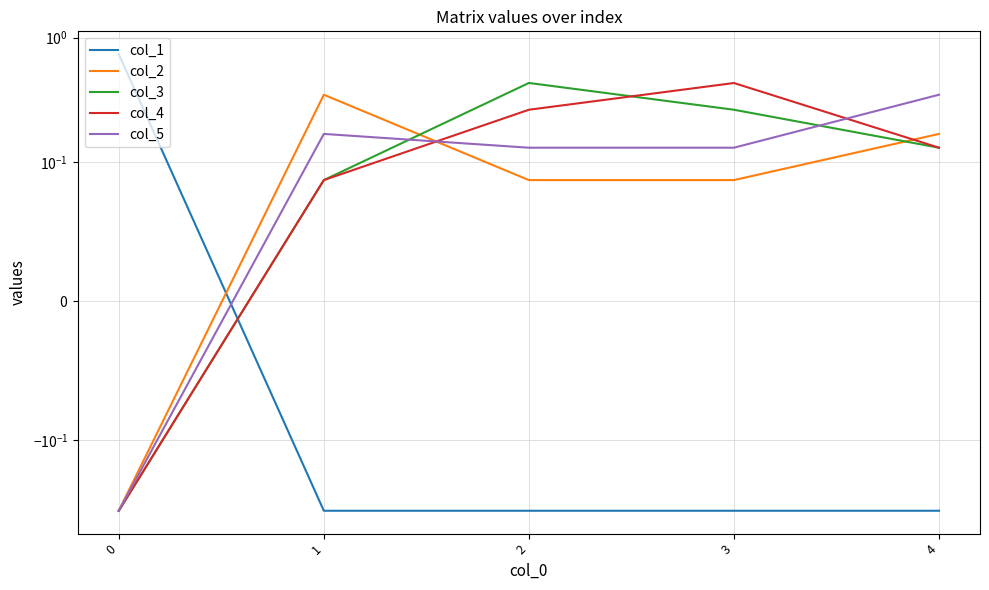

Rank the series by their maximum value, from highest to lowest.

col_1, col_3, col_4, col_2, col_5